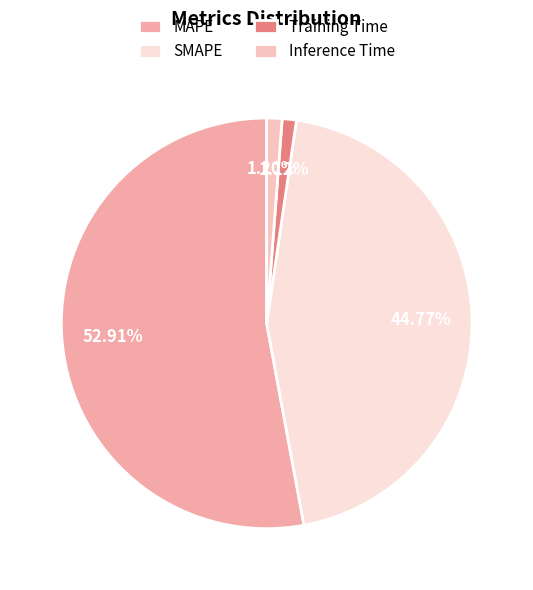

Is the sum of Inference Time and Training Time greater than half?

No